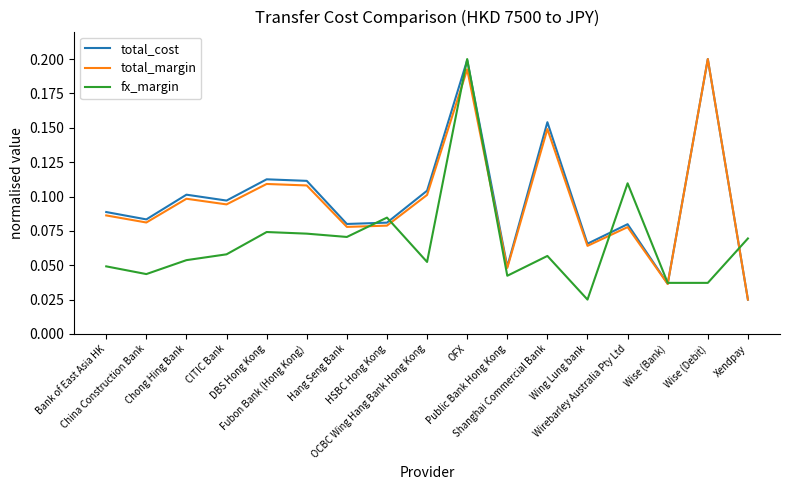

Where do total_cost and fx_margin first cross each other?

Hang Seng Bank and HSBC Hong Kong